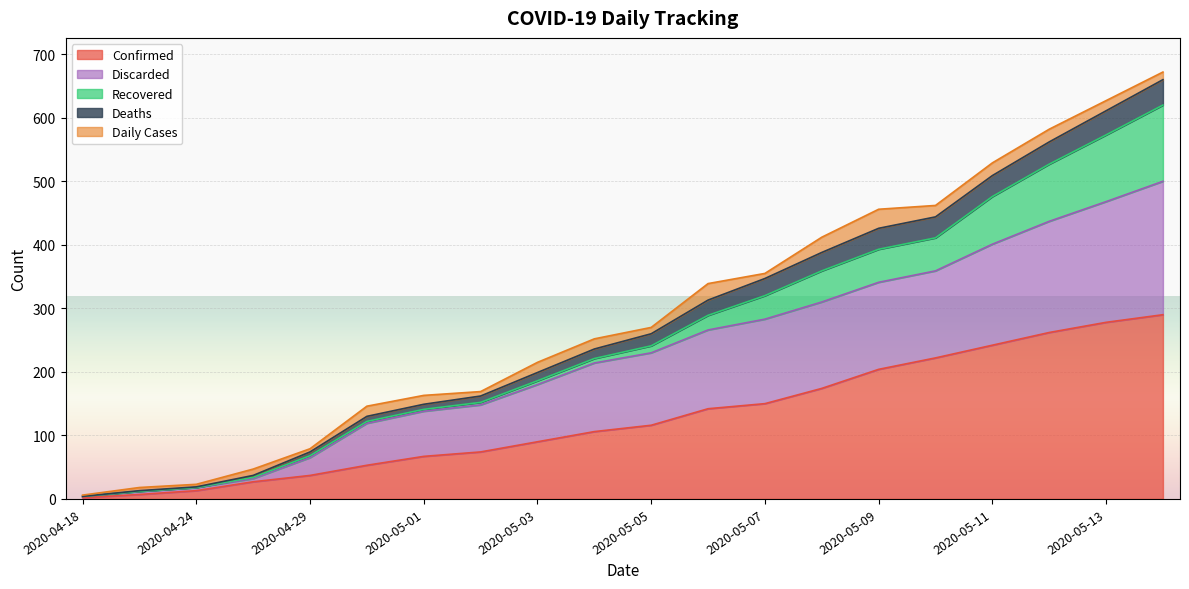

The value of Confirmed at 2020-05-13 is 278. True or false?

True